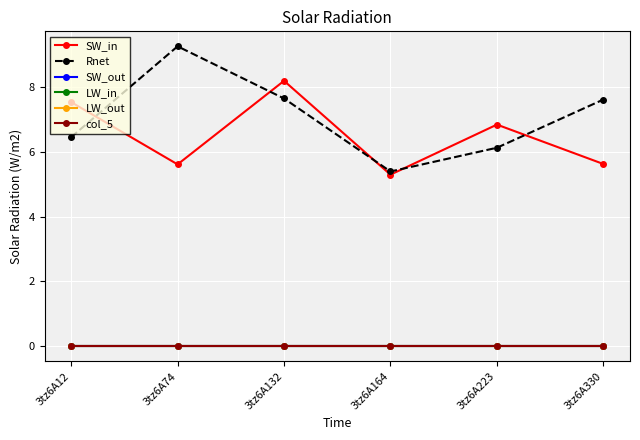

Does the chart have visible grid lines?

Yes